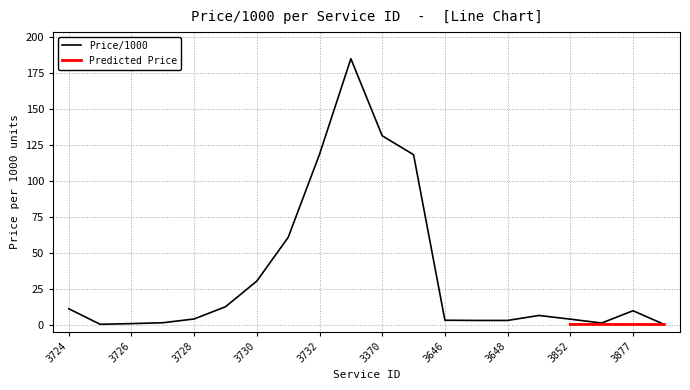

Where is the first local maximum?

3822